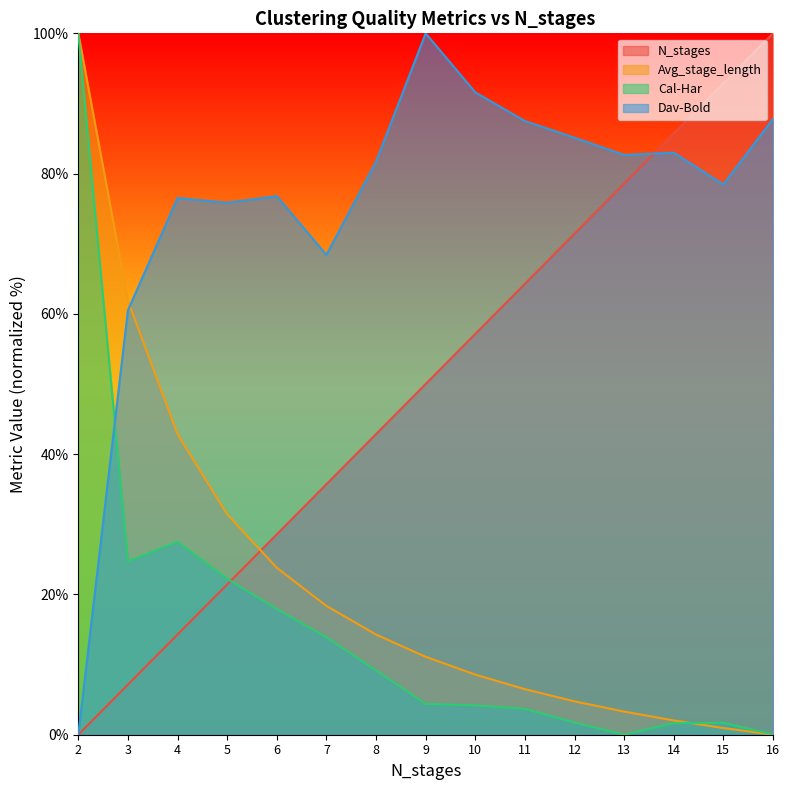

What is the difference between the maximum and second lowest values in the Avg_stage_length series?

99.0